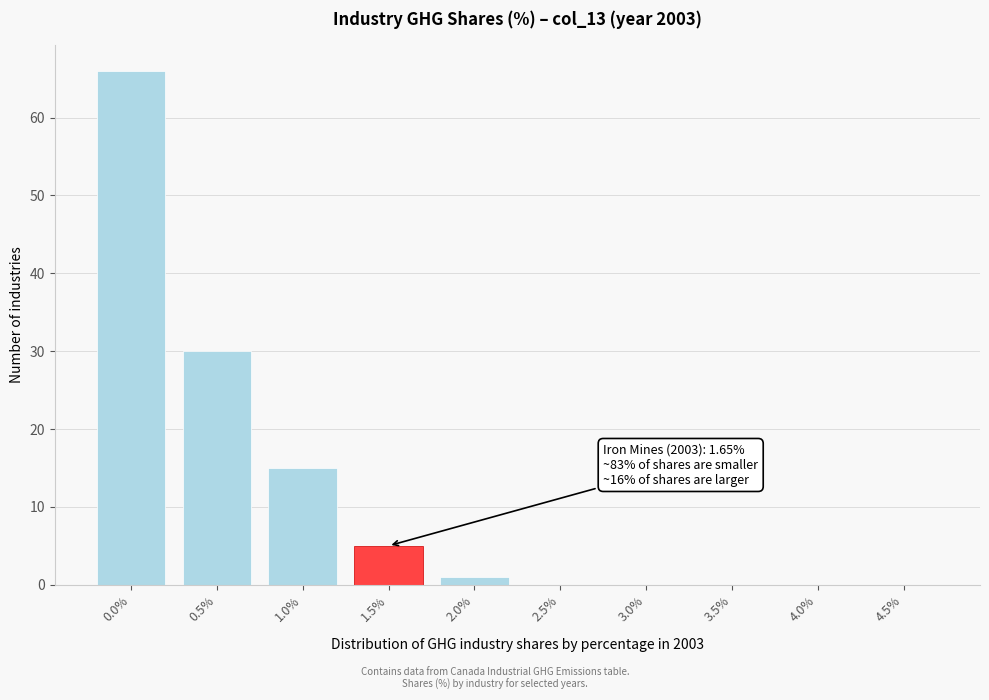

Reading left to right, transcribe all the data shown in this chart.

0.0%=66	0.5%=30	1.0%=15	1.5%=5	2.0%=1	2.5%=0	3.0%=0	3.5%=0	4.0%=0	4.5%=0